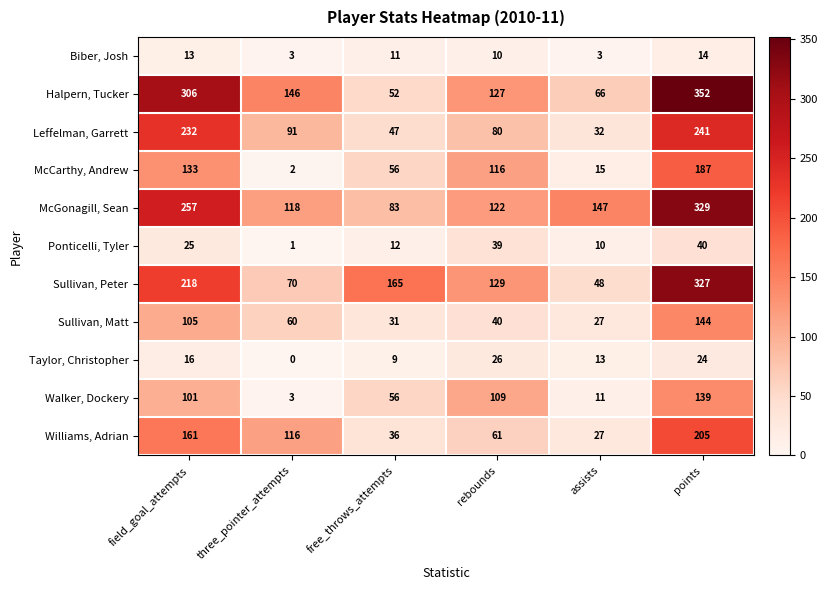

List the series in order of their peak value, lowest first.

Biber, Josh, Taylor, Christopher, Ponticelli, Tyler, Walker, Dockery, Sullivan, Matt, McCarthy, Andrew, Williams, Adrian, Leffelman, Garrett, Sullivan, Peter, McGonagill, Sean, Halpern, Tucker